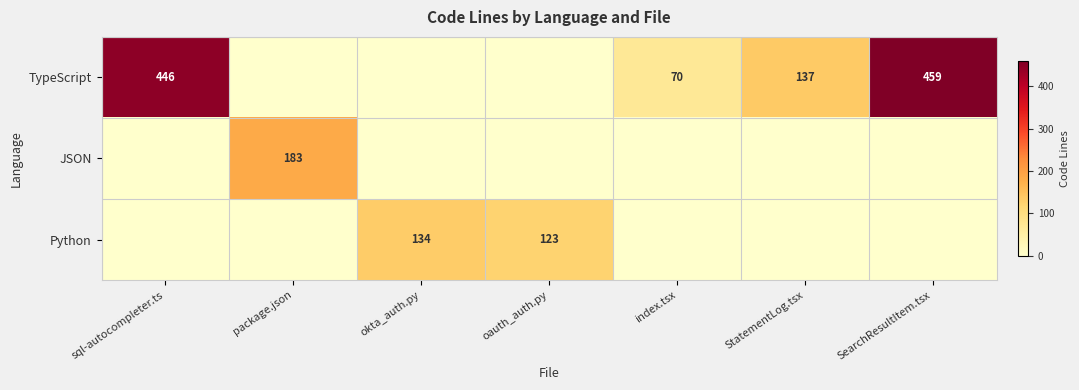

Is the value of JSON at package.json greater than the value of TypeScript at sql-autocompleter.ts?

No